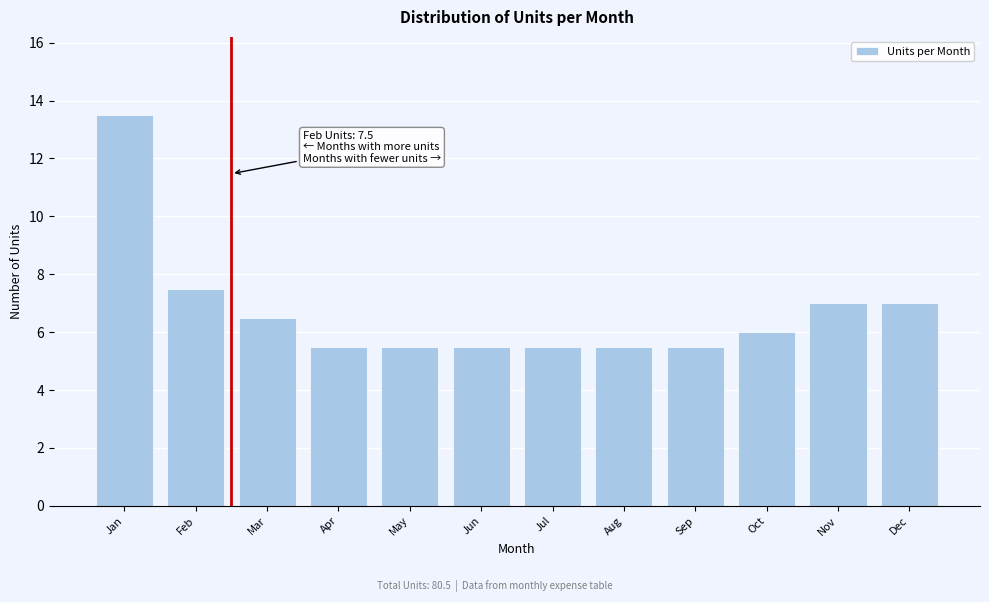

Reading left to right, list all the values displayed in this chart.

13.5	7.5	6.5	5.5	5.5	5.5	5.5	5.5	5.5	6.0	7.0	7.0